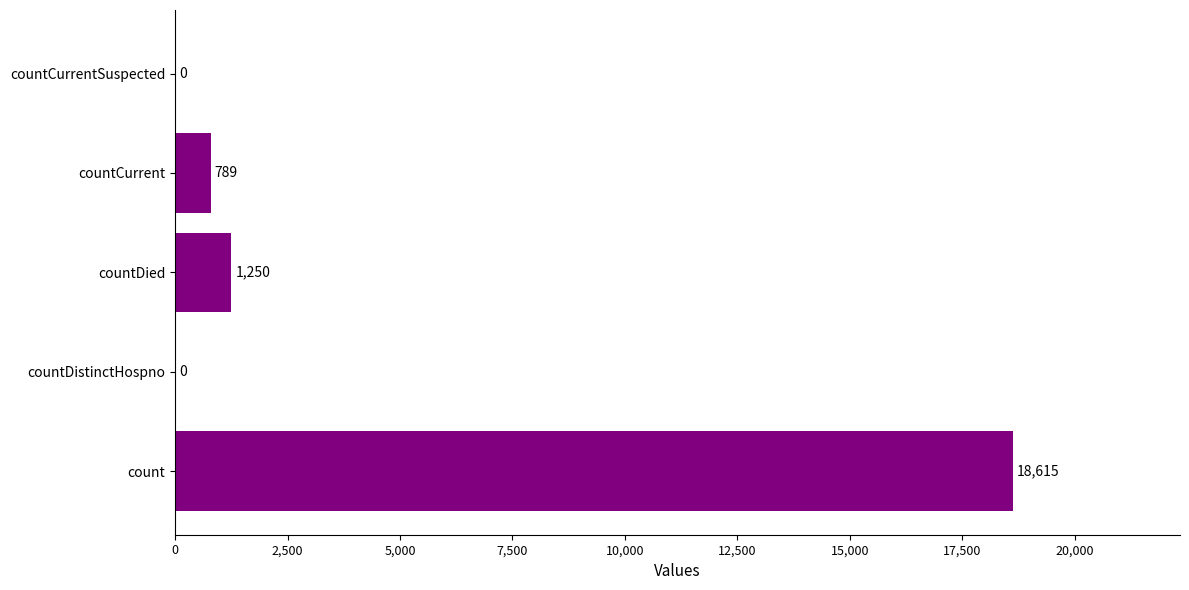

At which label is the value closest to 9307?

countDied